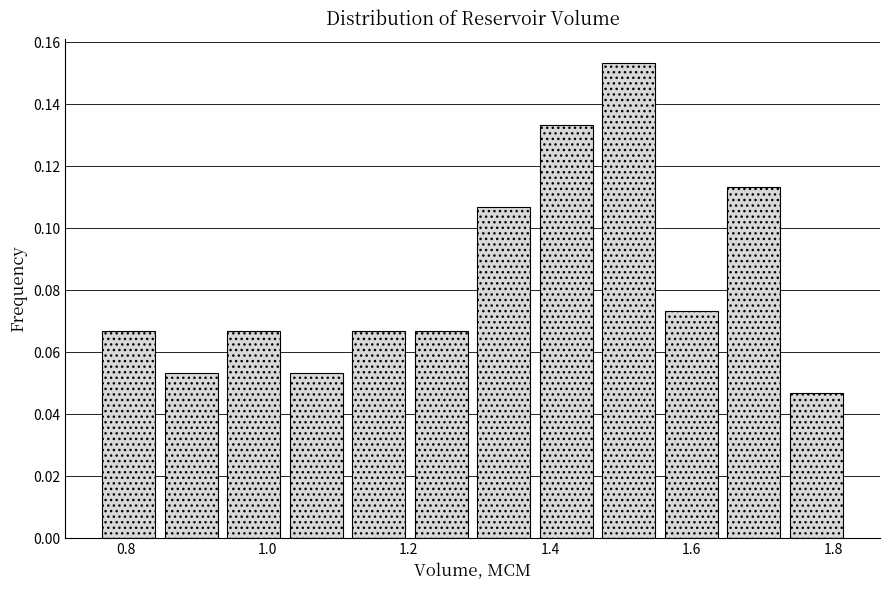

Reading left to right, transcribe this chart: for each bar, give the range it covers on the x-axis and its height. Neither the bar edges nor the heights are printed on the chart, so give them approximately, as read against the axes.

0.76 to 0.84: 0.066
0.84 to 0.94: 0.054
0.94 to 1.02: 0.066
1.02 to 1.12: 0.054
1.12 to 1.20: 0.066
1.20 to 1.30: 0.066
1.30 to 1.38: 0.106
1.38 to 1.46: 0.134
1.46 to 1.56: 0.154
1.56 to 1.64: 0.074
1.64 to 1.74: 0.114
1.74 to 1.82: 0.046